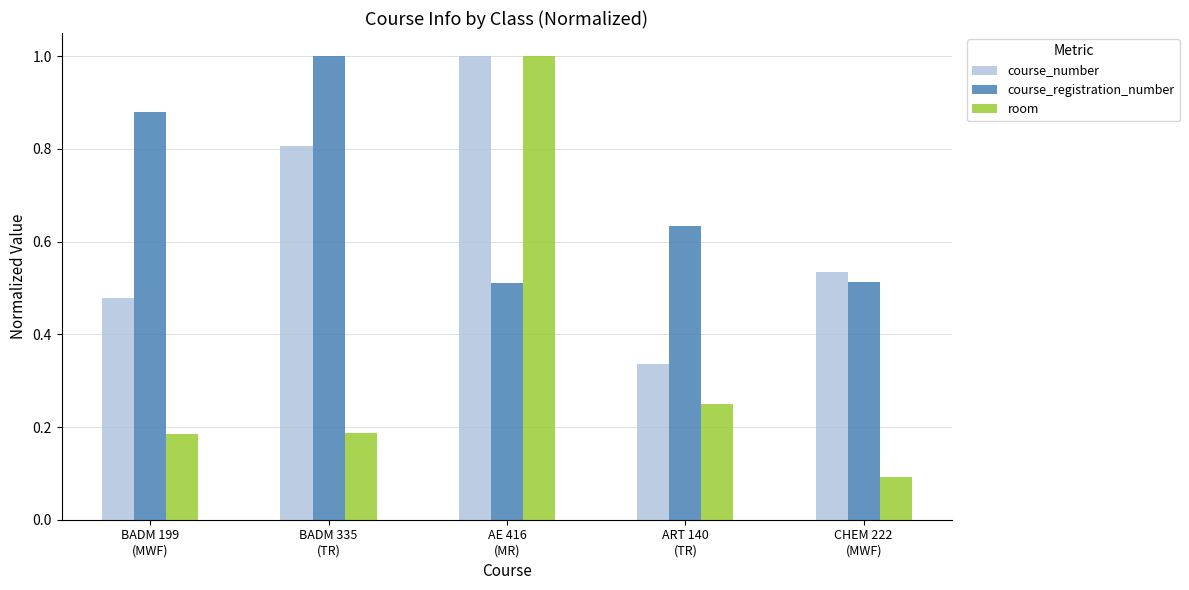

Which series has the widest spread of values?

room